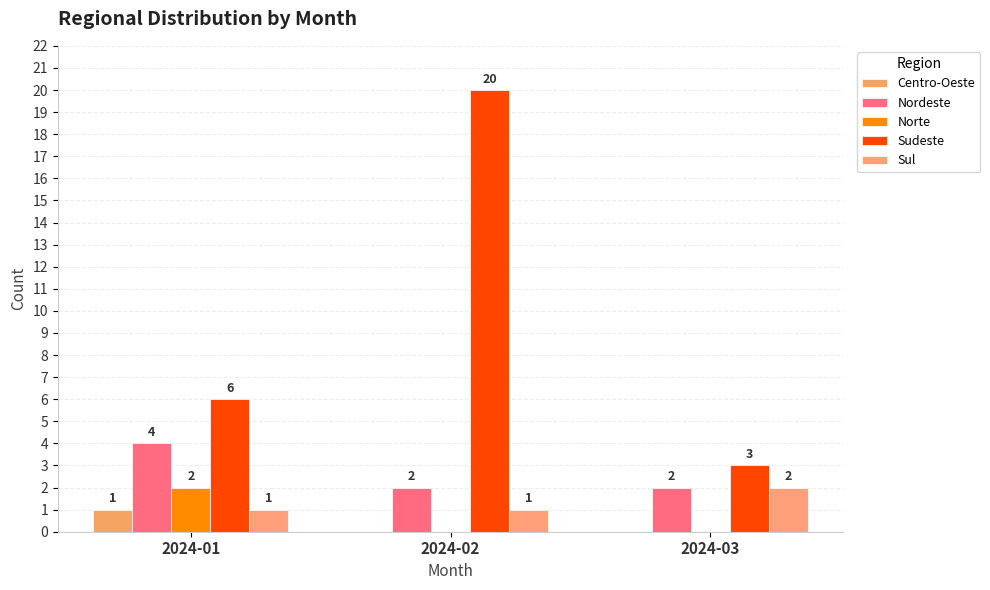

List the series in order of their peak value, lowest first.

Centro-Oeste, Norte, Sul, Nordeste, Sudeste